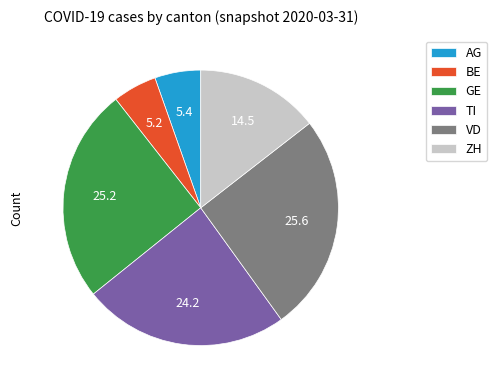

True or false: BE accounts for 5% of the total.

True